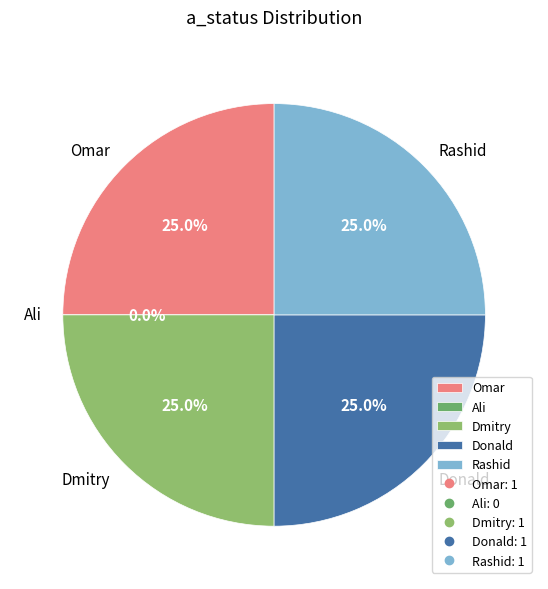

Which has a higher value, Donald or Ali?

Donald